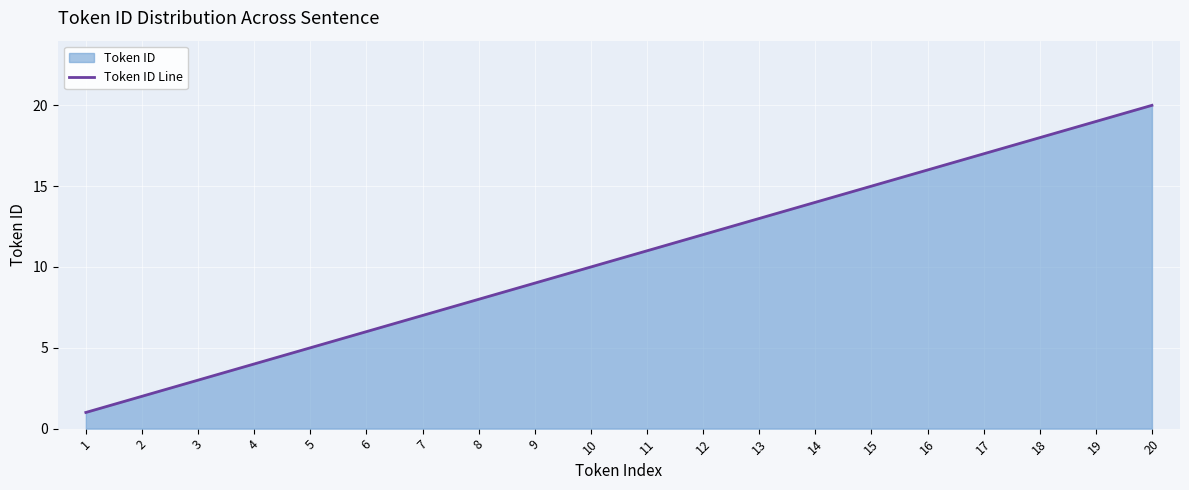

How many data points are less than 11?

10